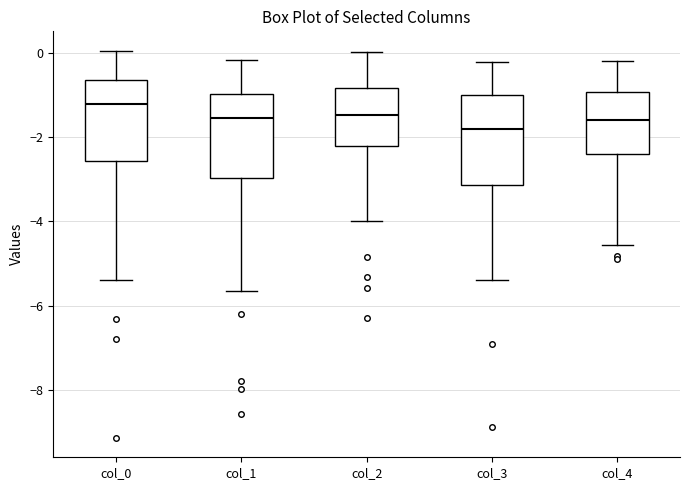

Reading left to right, transcribe this box plot: for each box, give where its median line is, the range the box spans, and where its two whiskers end, as read against the y-axis. The values are not printed on the chart, so give them approximately, as read against the axis.

col_0: median -1.2, box -2.6 to -0.6, whiskers -5.4 to 0.0
col_1: median -1.6, box -3.0 to -1.0, whiskers -5.6 to -0.2
col_2: median -1.4, box -2.2 to -0.8, whiskers -4.0 to 0.0
col_3: median -1.8, box -3.2 to -1.0, whiskers -5.4 to -0.2
col_4: median -1.6, box -2.4 to -1.0, whiskers -4.6 to -0.2